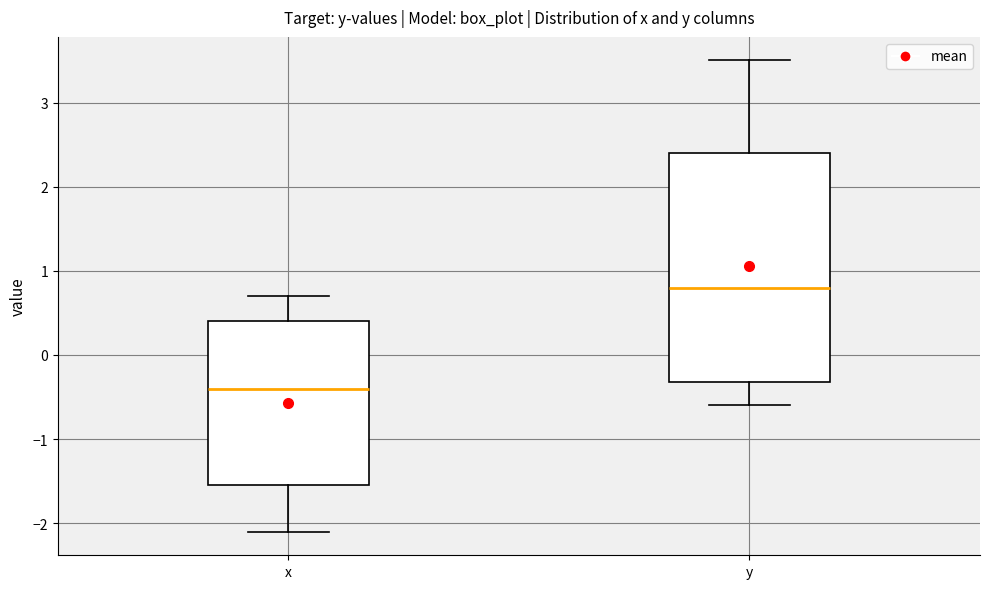

Where does the median line of the box for y sit on the y-axis? The values are not printed on the chart, so give them approximately, as read against the axis.

0.8